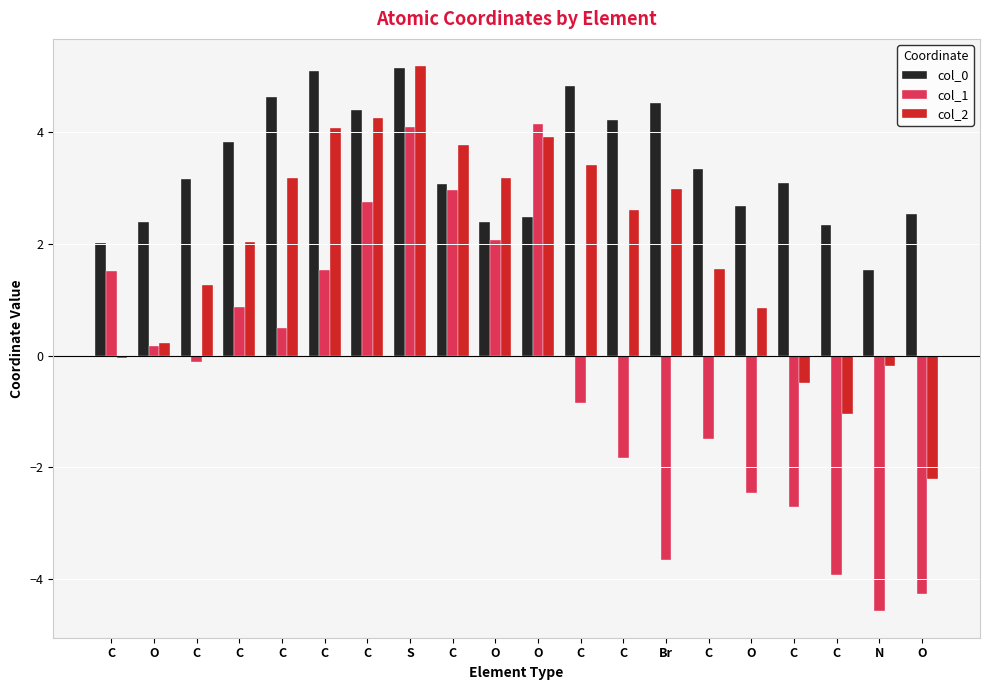

What is the label of the 4th bar from the right?

C